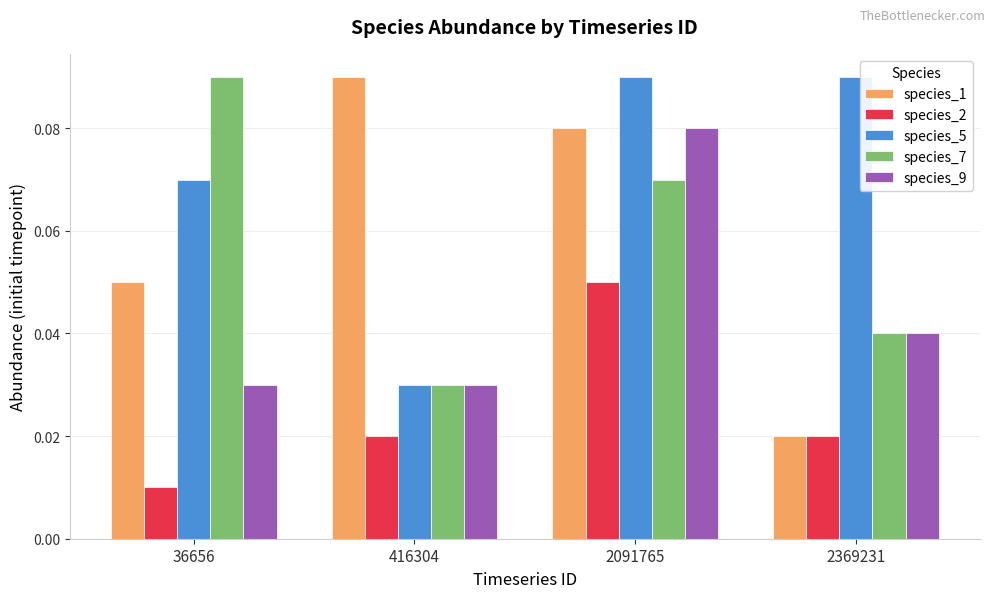

Where is species_5 nearest to the value 0?

416304